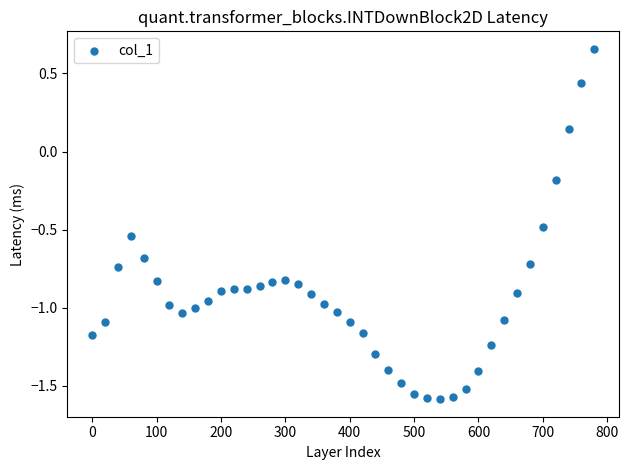

What is the range of X values (max minus min)?

780.0